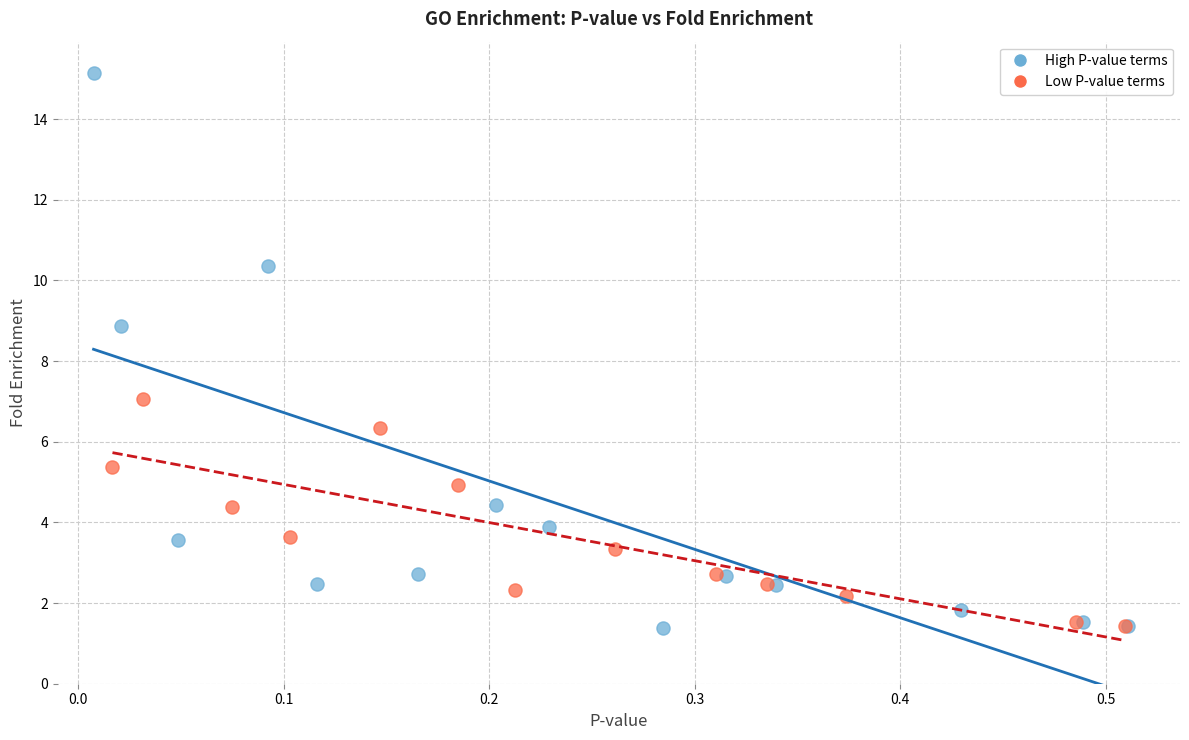

Which series contains the highest Y value?

High P-value terms